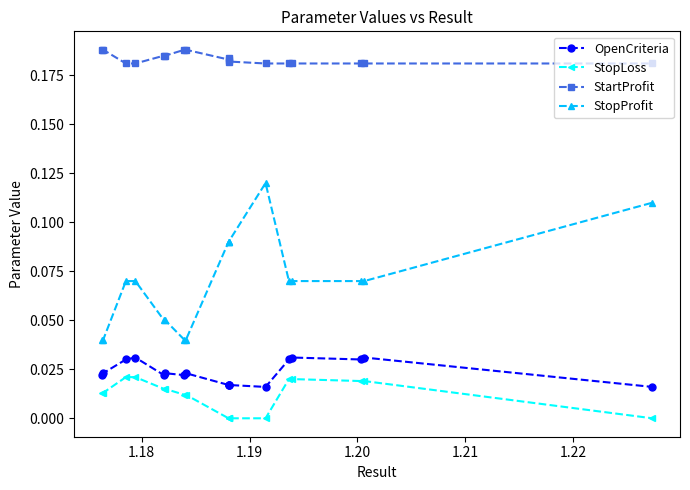

True or false: StopLoss and StopProfit intersect in this chart.

False